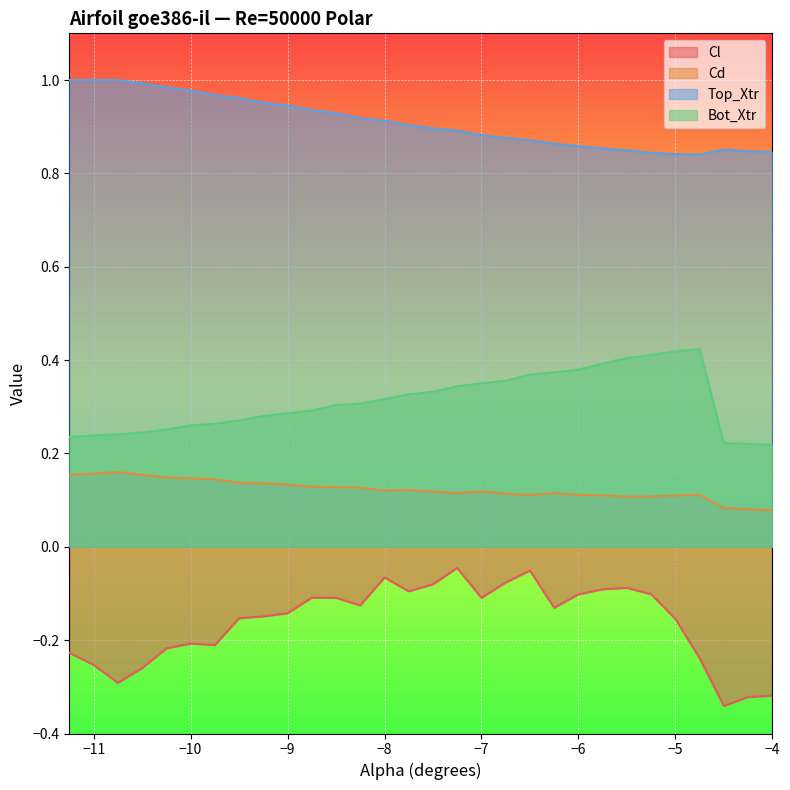

Which series has the largest range (max minus min)?

Cl